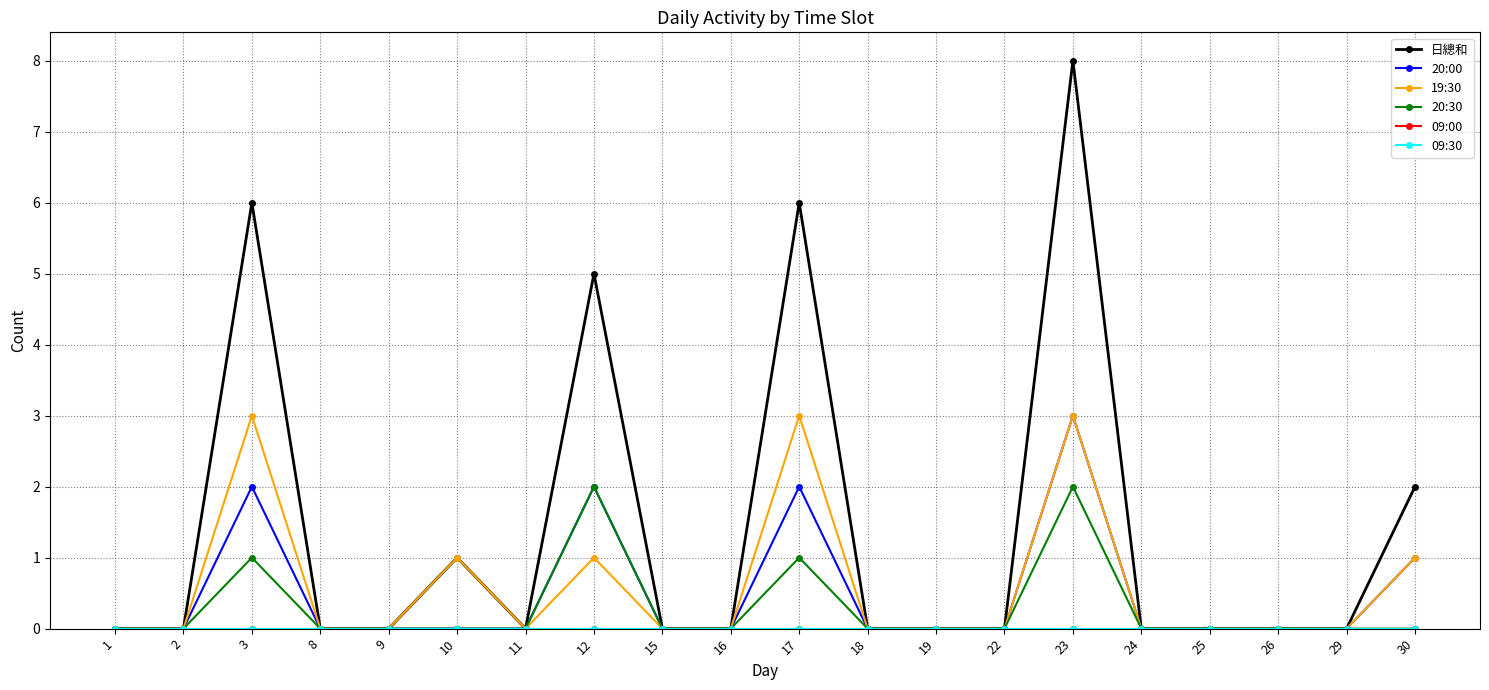

List the labels in order of 19:30 value, largest first.

3, 17, 23, 10, 12, 30, 1, 2, 8, 9, 11, 15, 16, 18, 19, 22, 24, 25, 26, 29